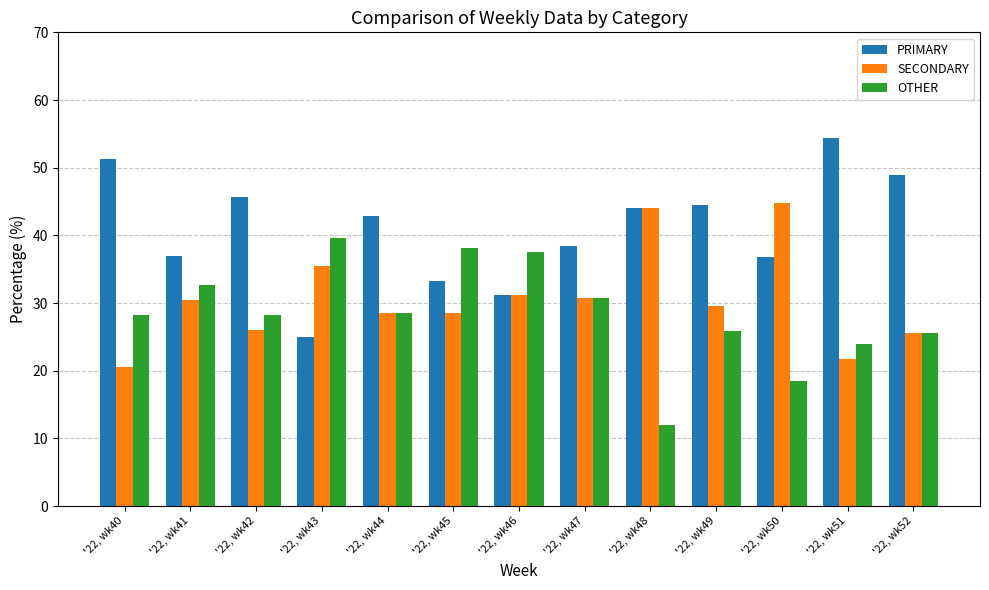

Which series changed the most between '22, wk43 and '22, wk44?

PRIMARY